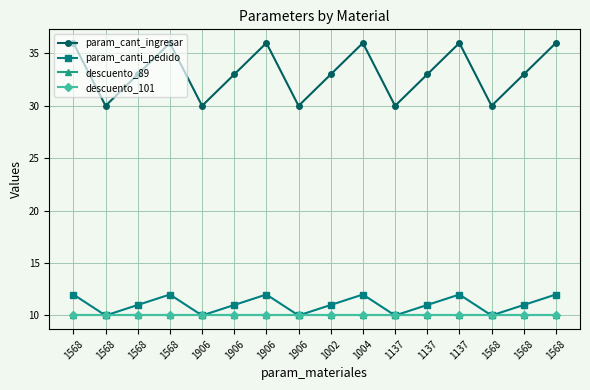

What value does the param_canti_pedido series have at 1568?

11